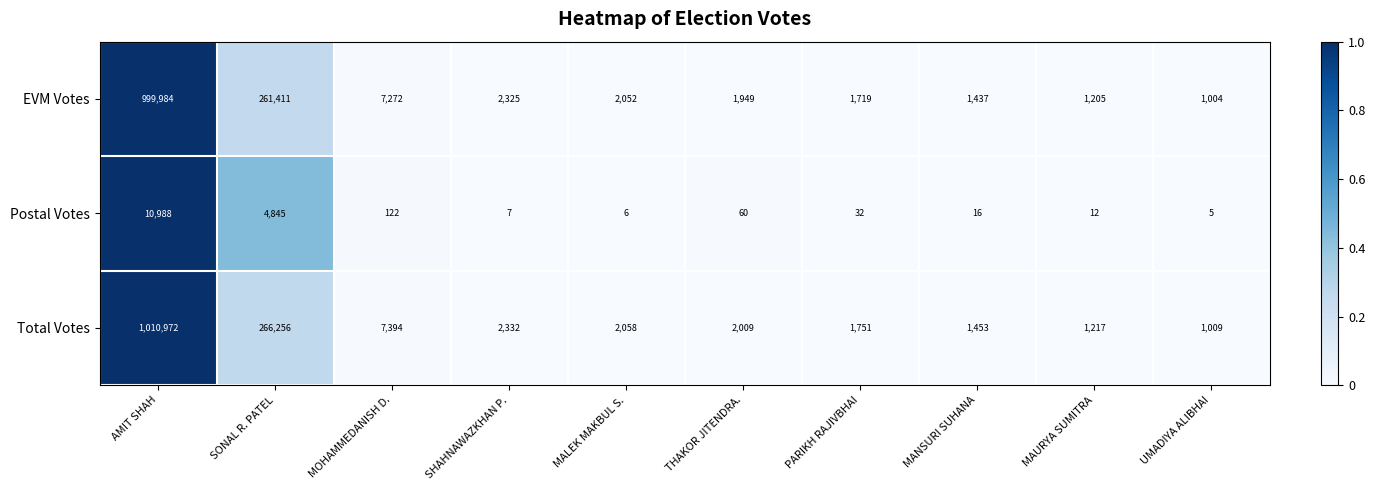

How many data points does each series have?

10